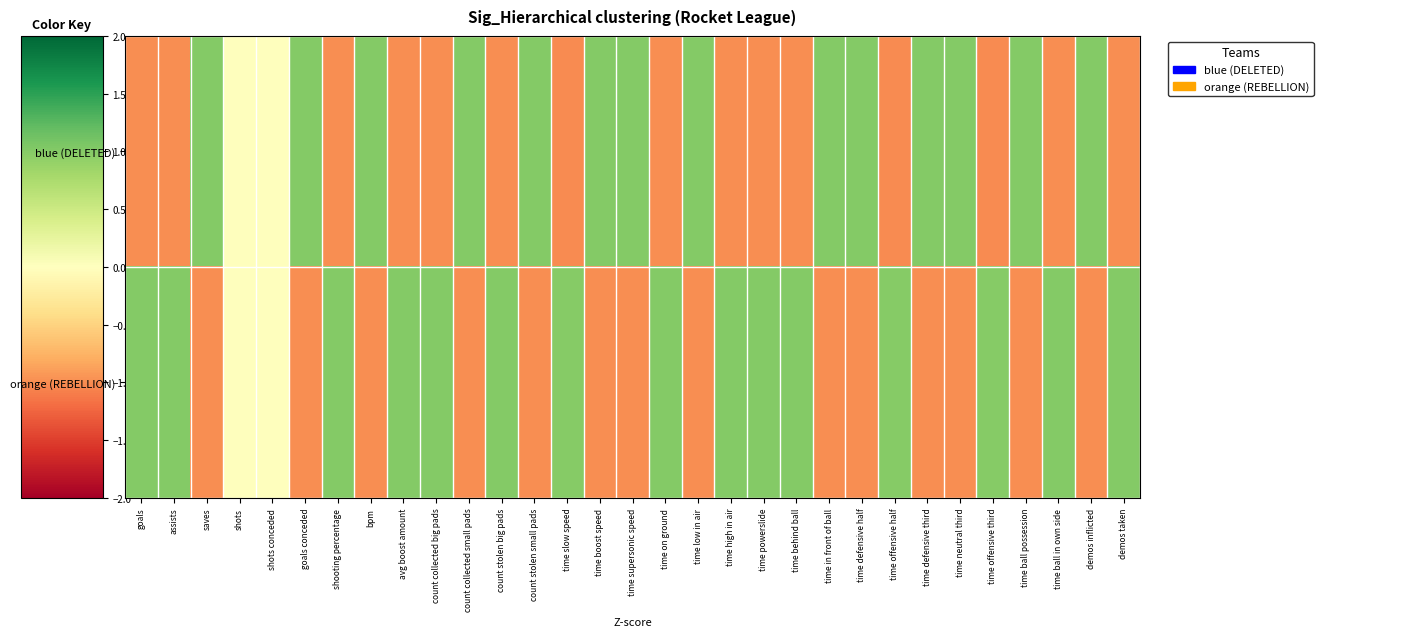

At which category is the sum across all series the highest?

time defensive half